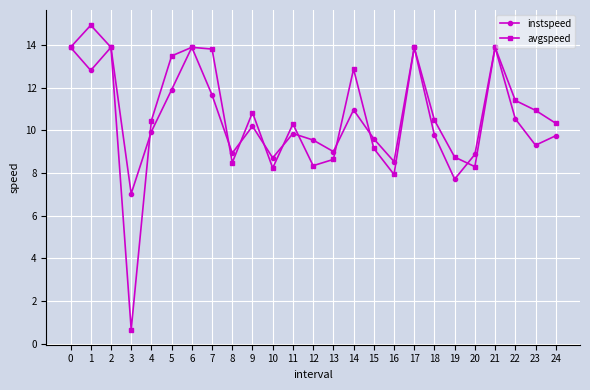

What is the value of the instspeed point at the 22nd from the left?

13.9